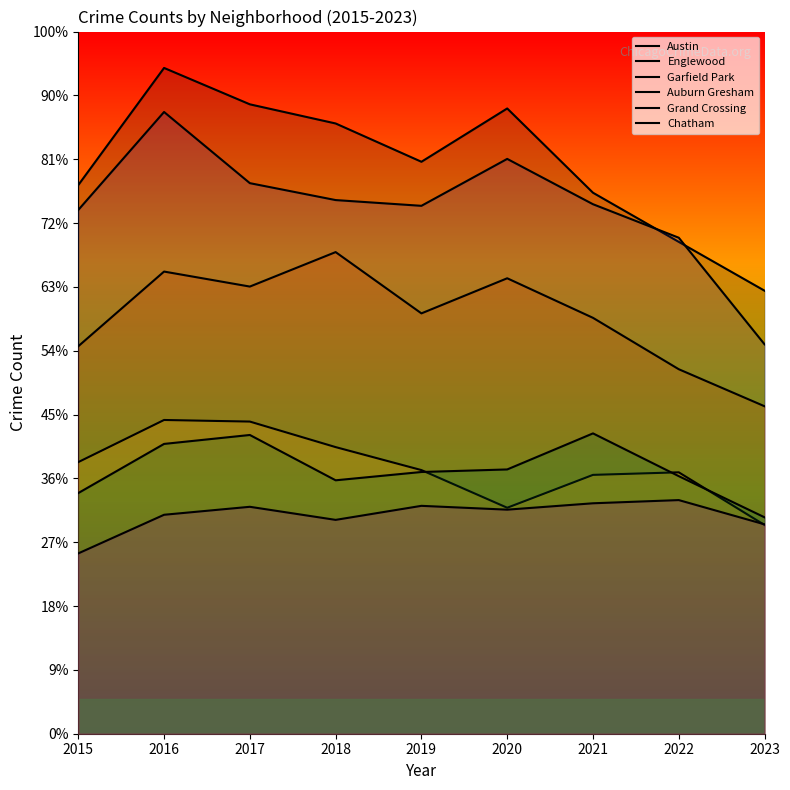

Which category has the highest value across all series?

2016